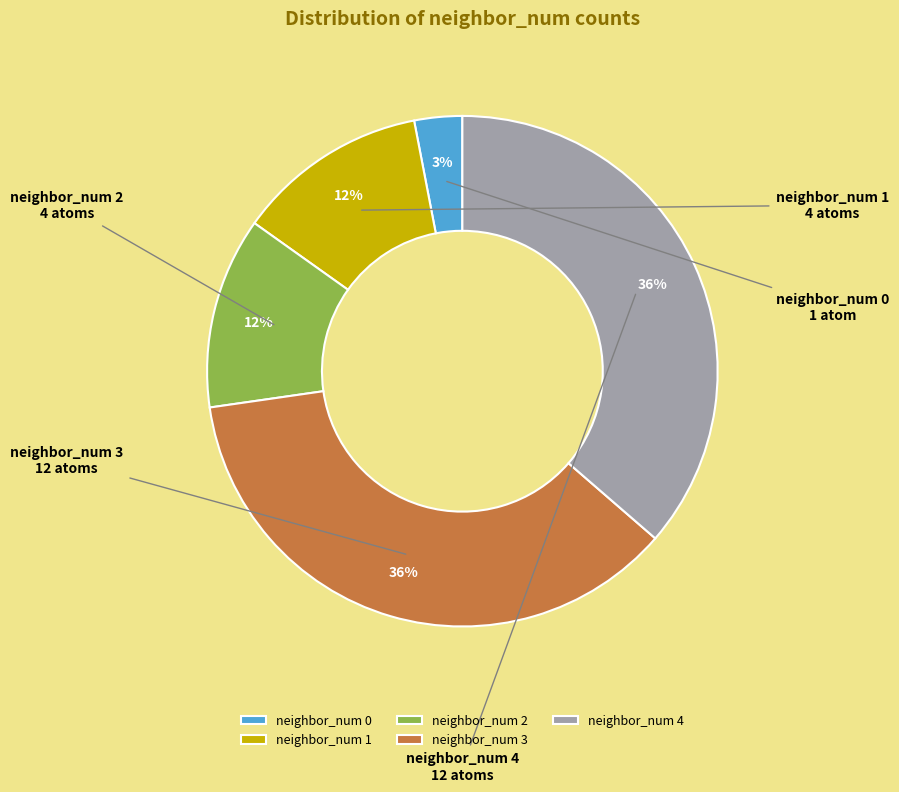

Combined, do neighbor_num 3 and neighbor_num 4 account for over 50%?

Yes